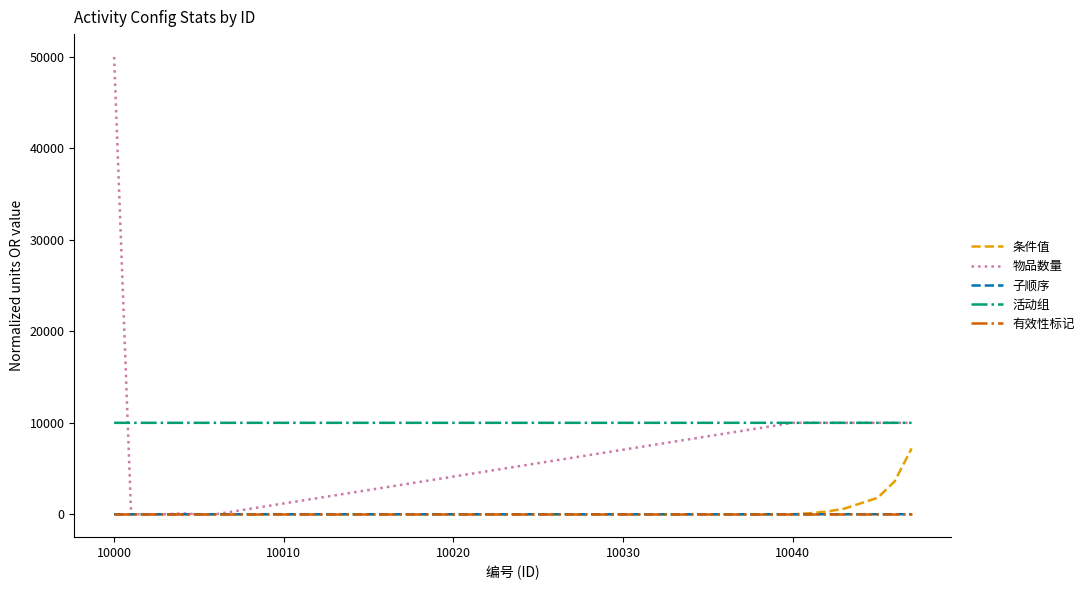

True or false: 条件值 and 活动组 cross at least once.

False